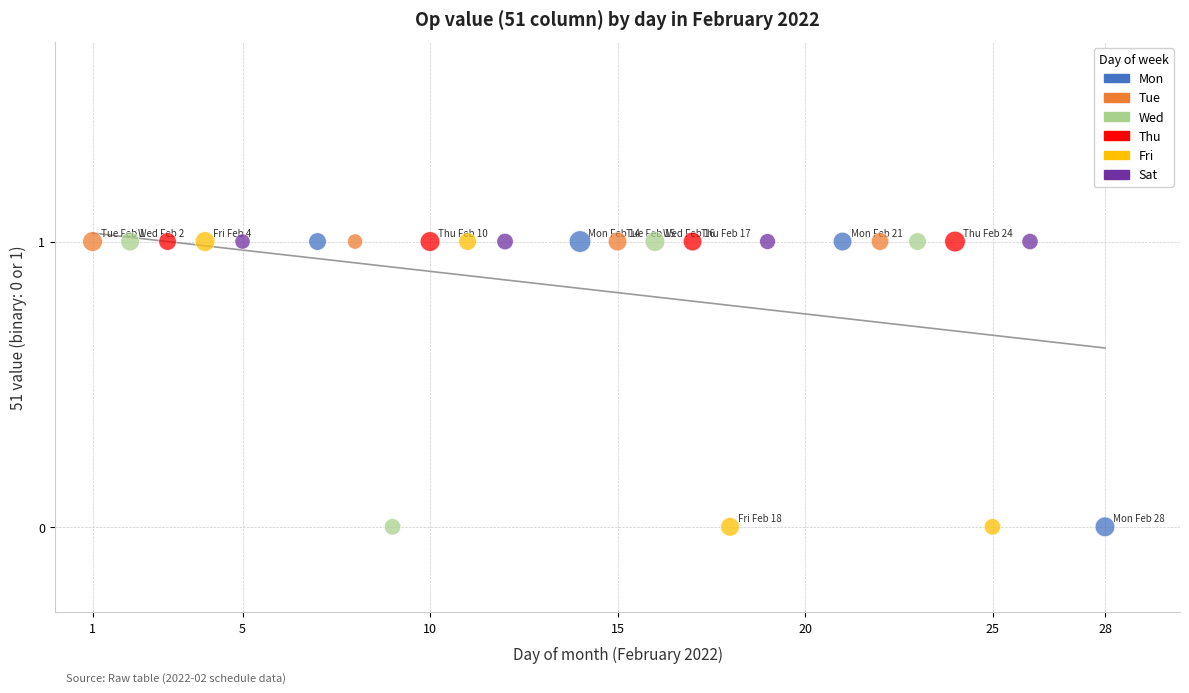

What are all the series names shown in the legend?

Mon, Tue, Wed, Thu, Fri, Sat